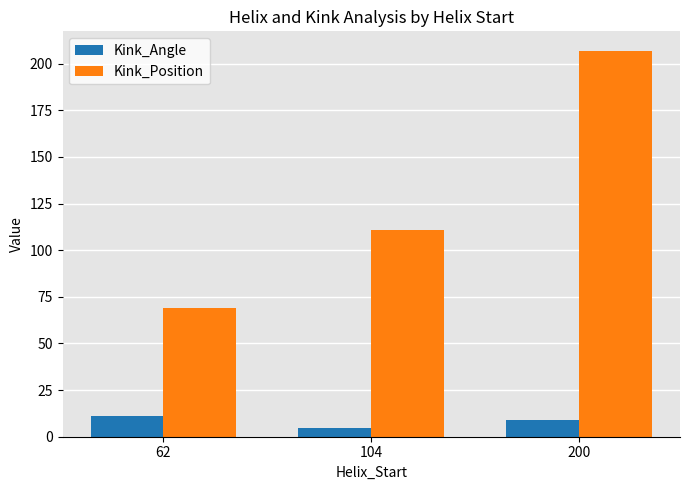

The Kink_Angle series shows 2.5 at 62. True or false?

False